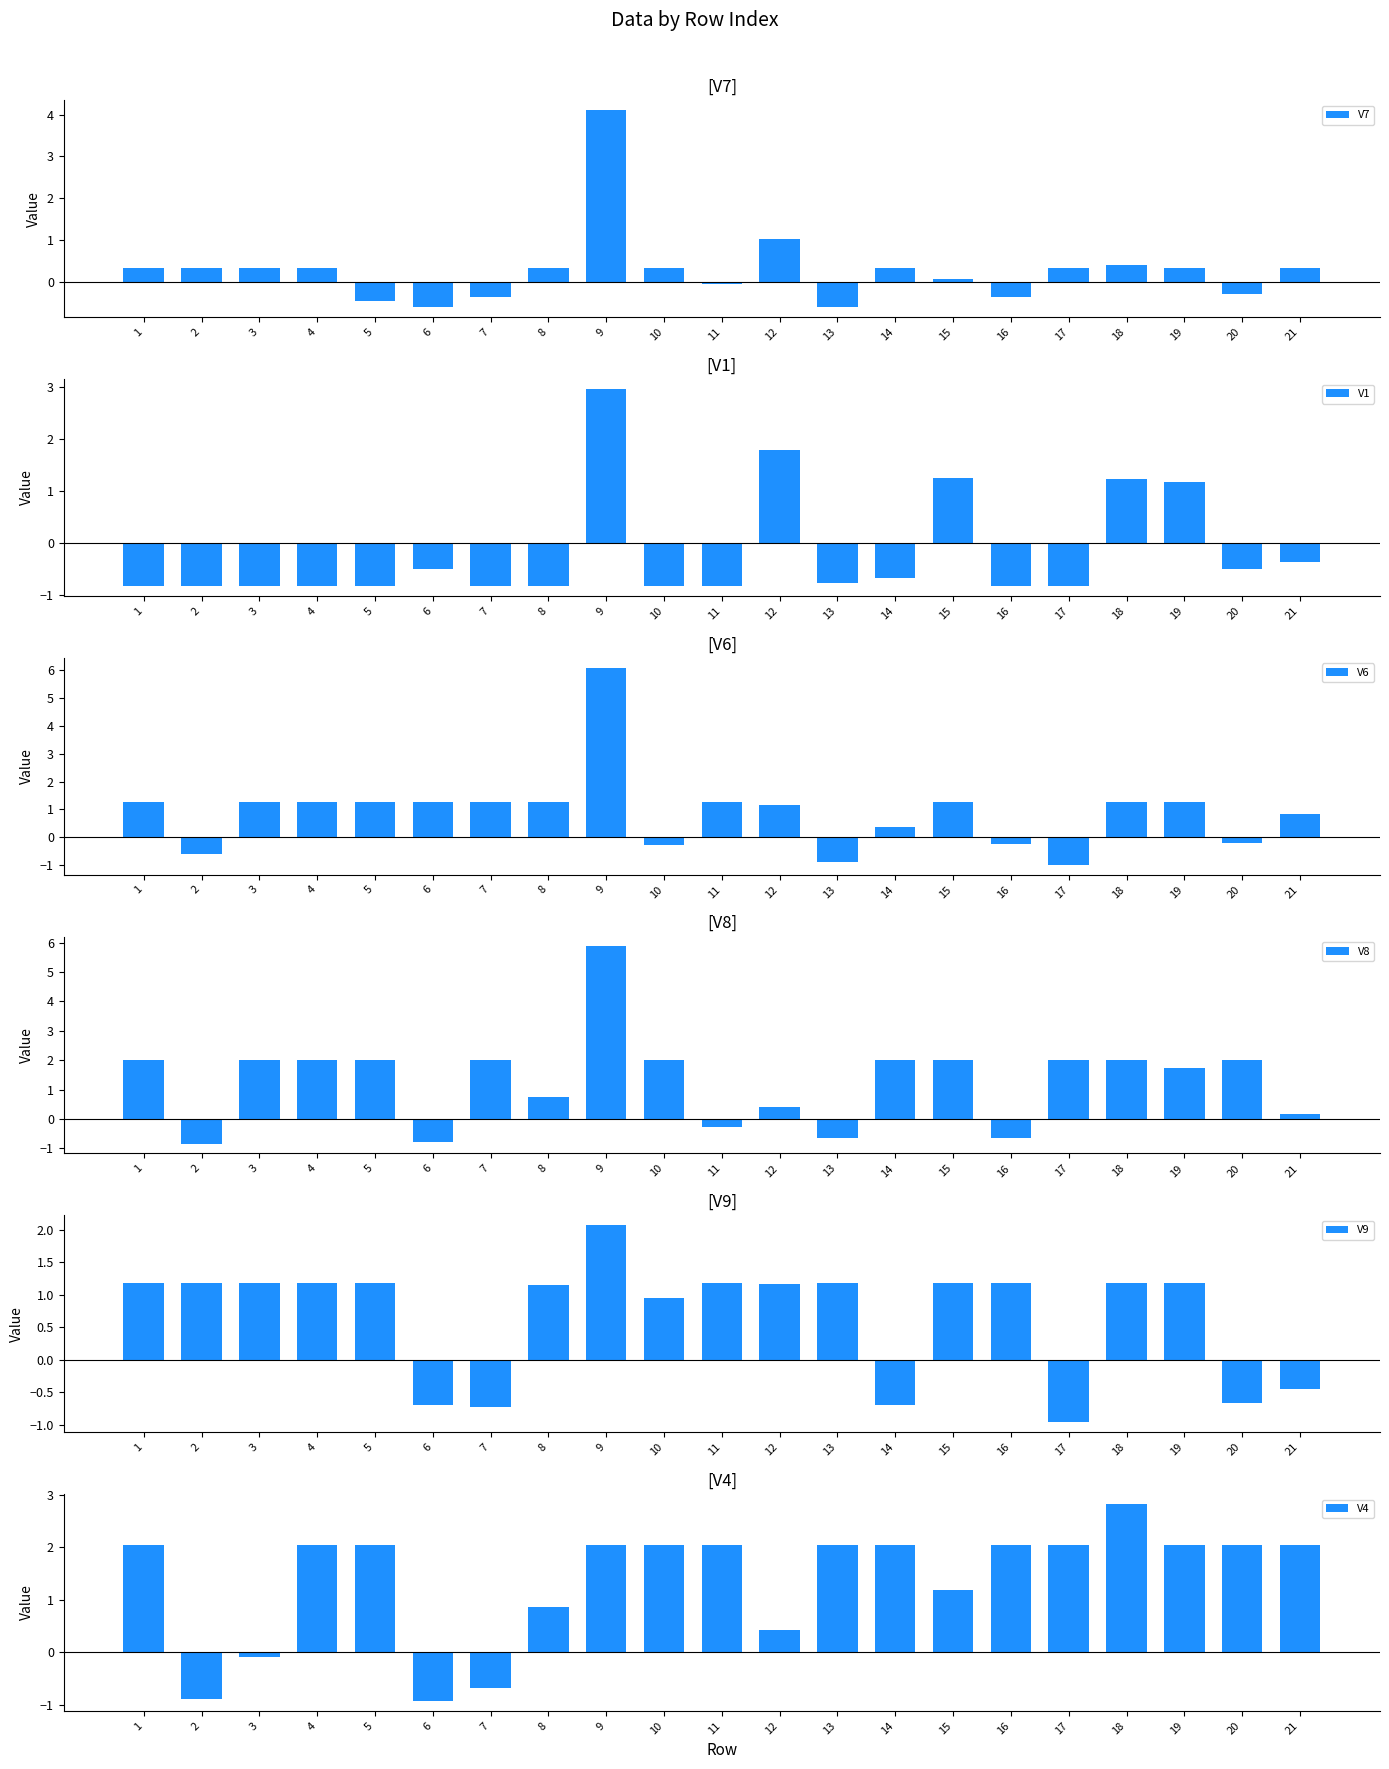

How many groups of bars are there?

21